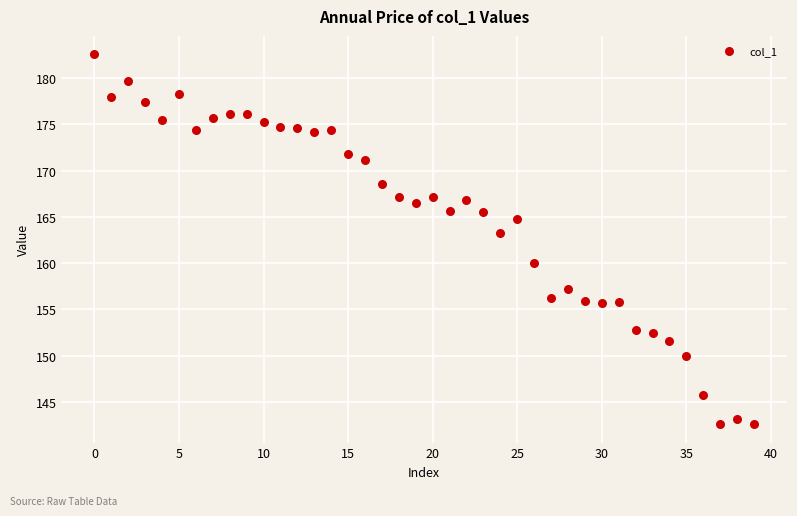

What is the range of Y values (max minus min)?

39.9